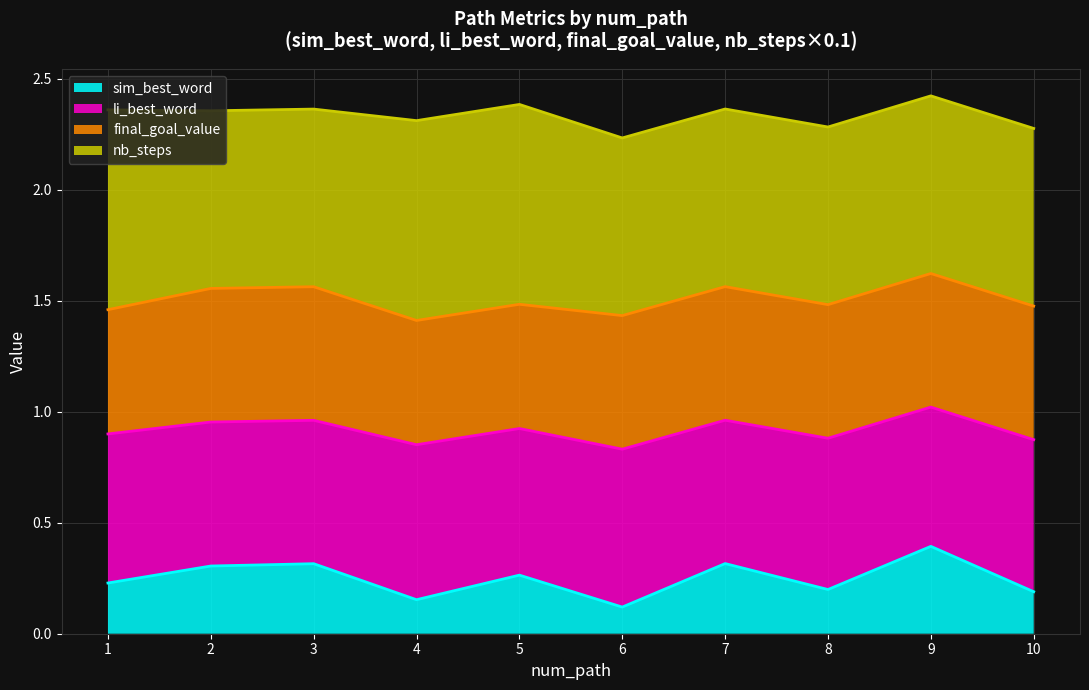

Which series has the widest spread of values?

sim_best_word